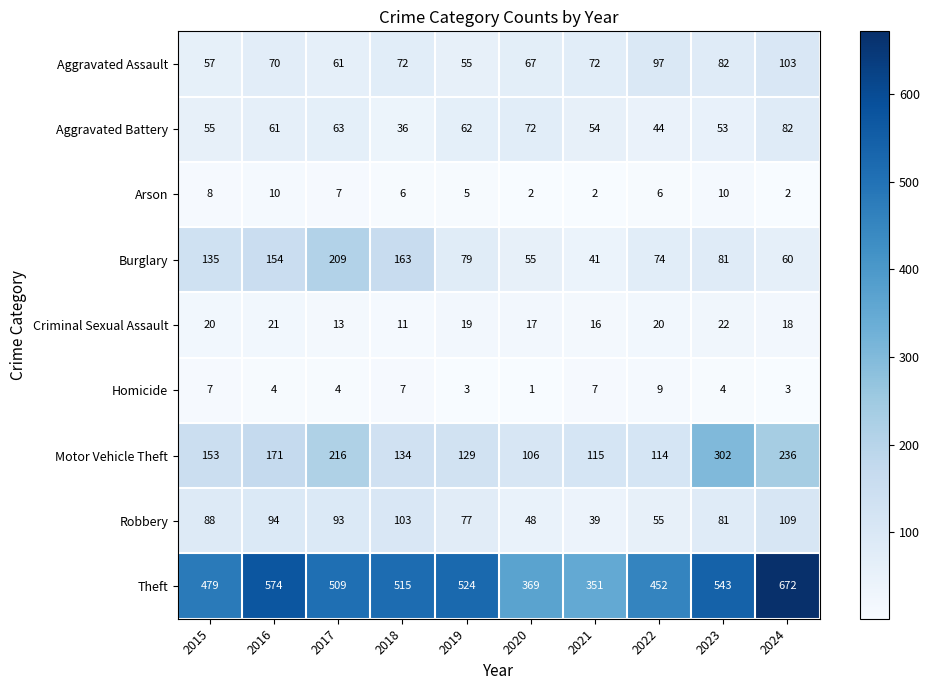

Rank the series by their maximum value, from highest to lowest.

Theft, Motor Vehicle Theft, Burglary, Robbery, Aggravated Assault, Aggravated Battery, Criminal Sexual Assault, Arson, Homicide